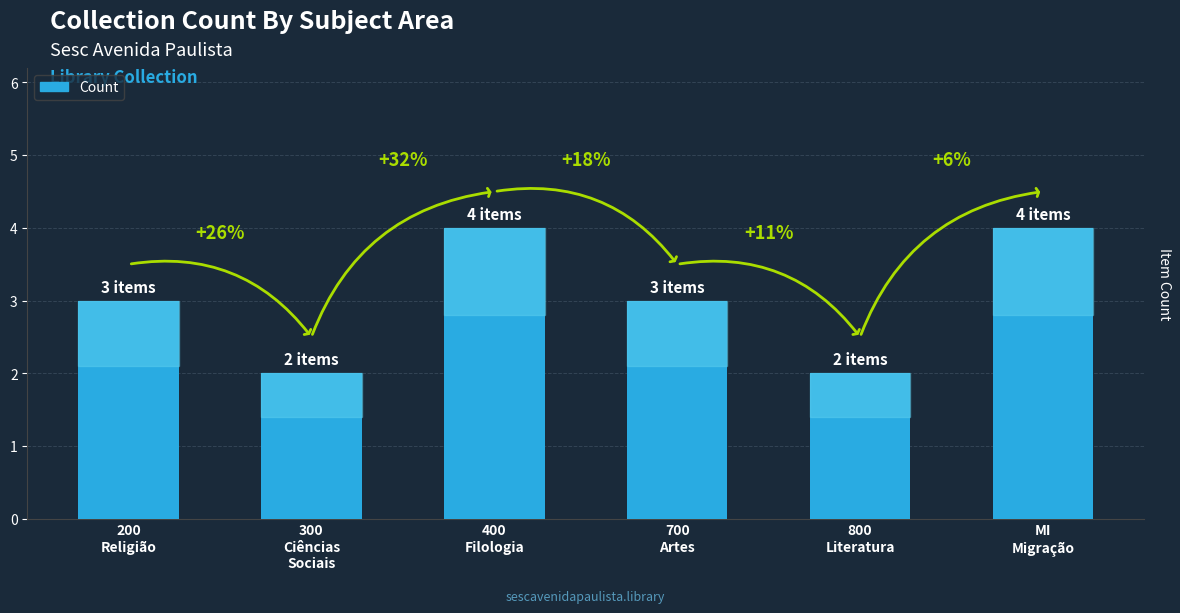

Reading left to right, what are all the values shown in this chart?

3	2	4	3	2	4